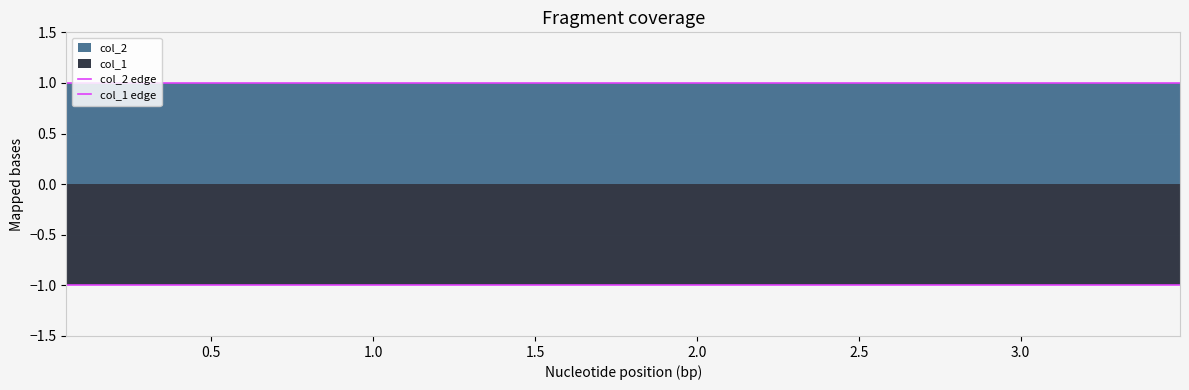

Which has a higher value, 1.5 or 0.5?

1.5